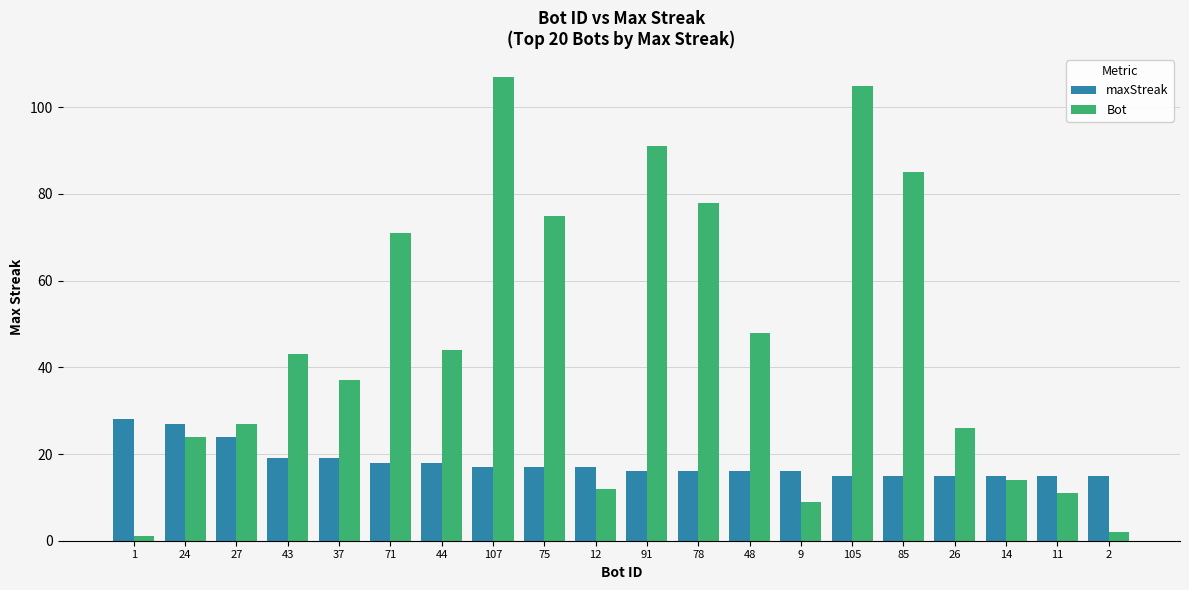

Where is Bot nearest to the value 54?

48